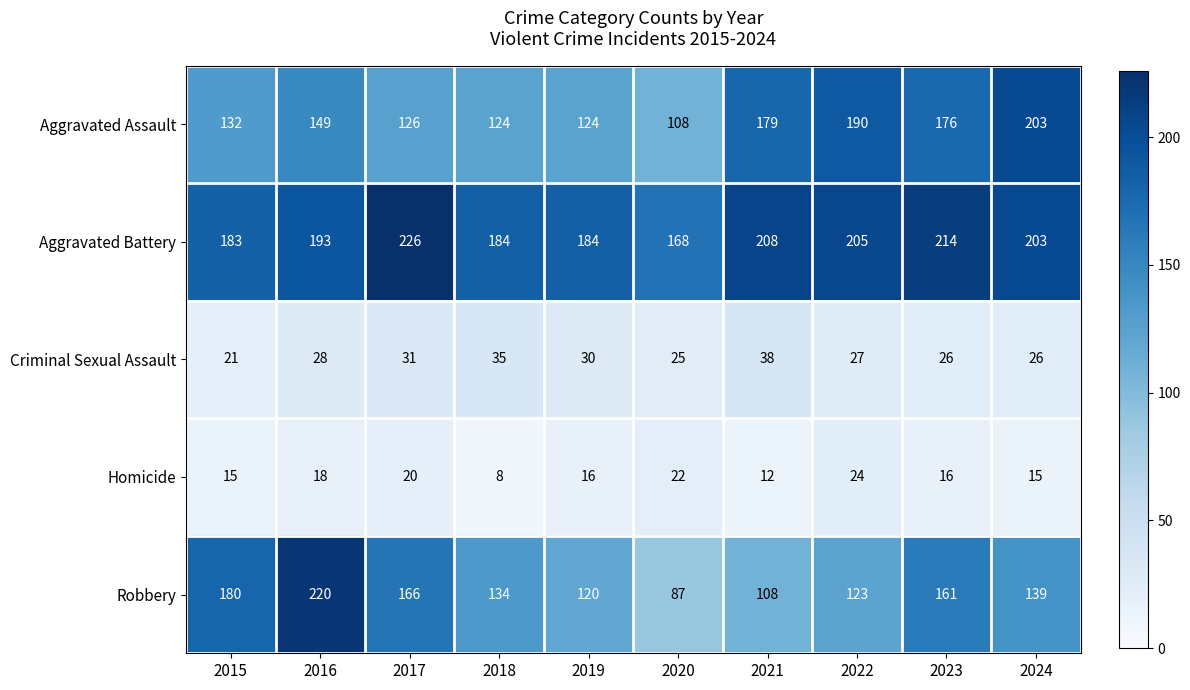

What is the approximate value of Criminal Sexual Assault at 2016?

28